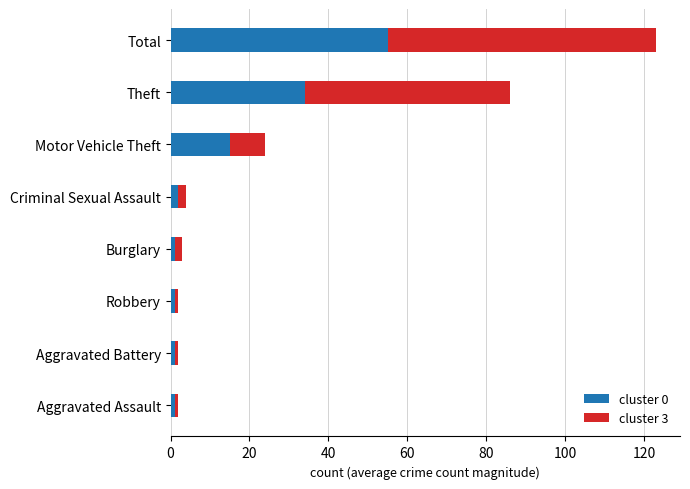

The cluster 0 series shows 23 at Total. True or false?

False